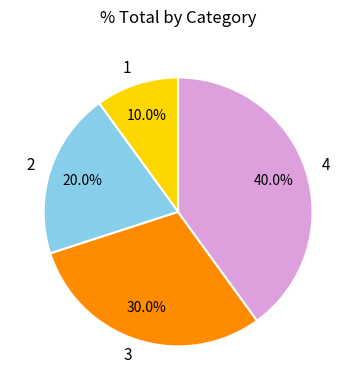

How much of the chart is everything except 2?

80.0%